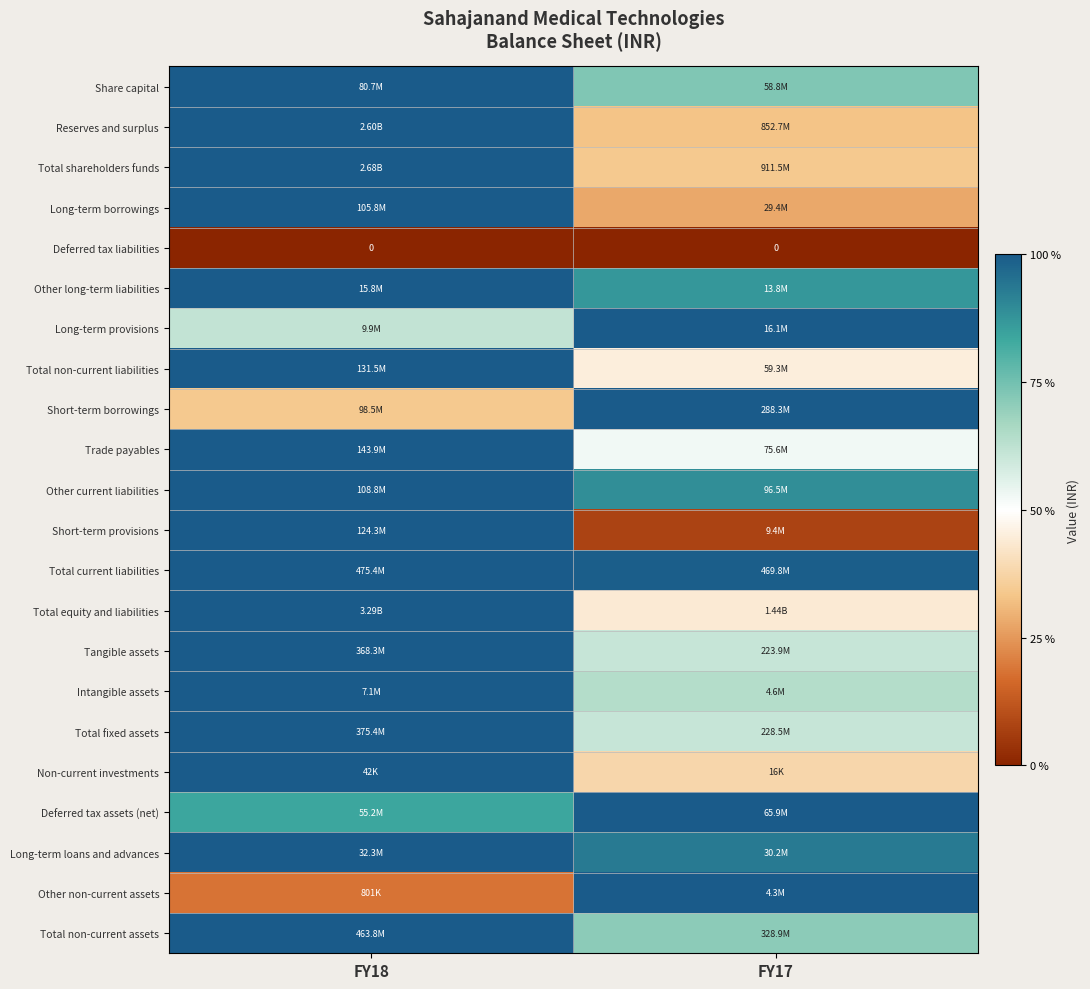

Where is Long-term borrowings nearest to the value 0?

FY17